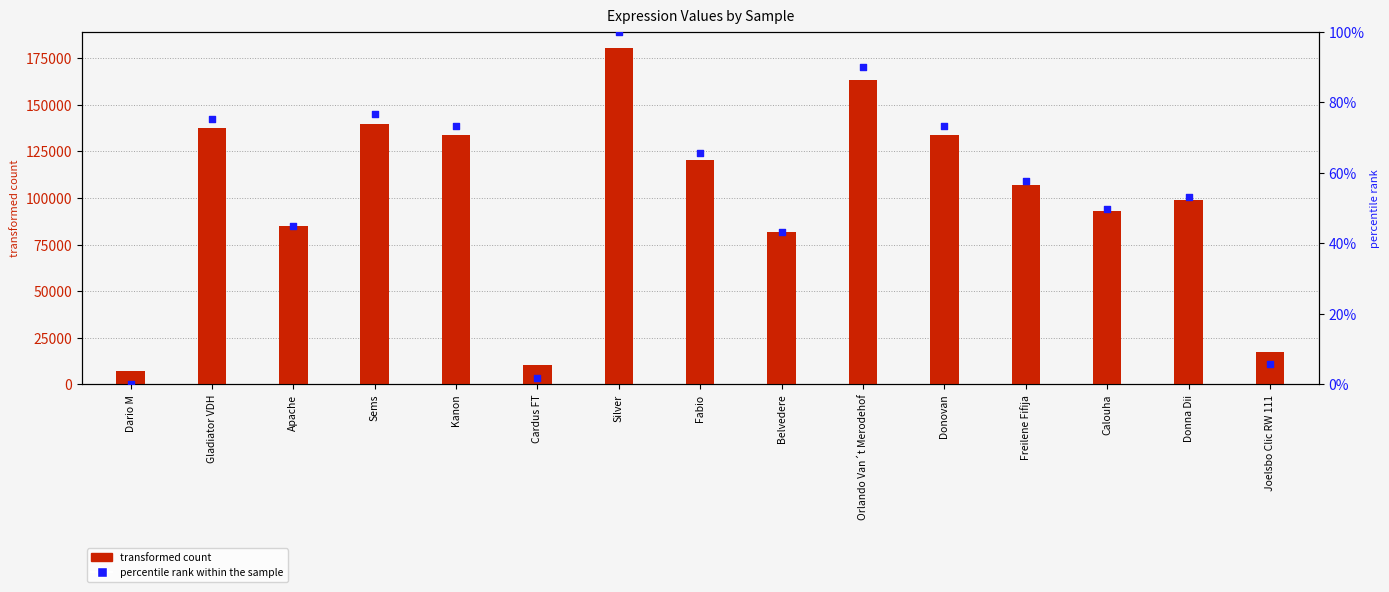

At which category is the sum across all series the highest?

Silver